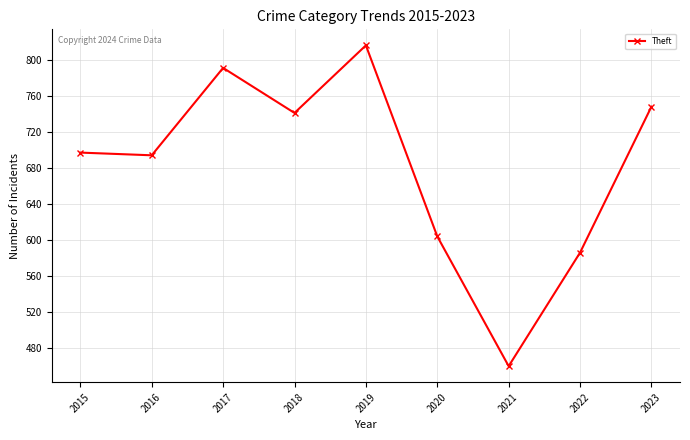

What is the difference between the maximum and second lowest values?

230